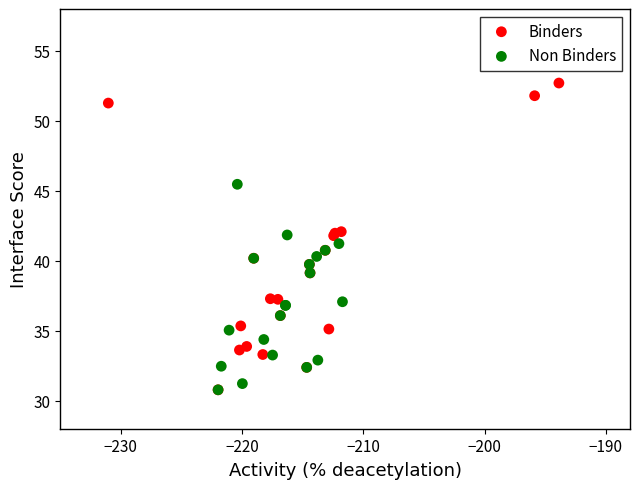

Which series contains the highest Y value?

Binders